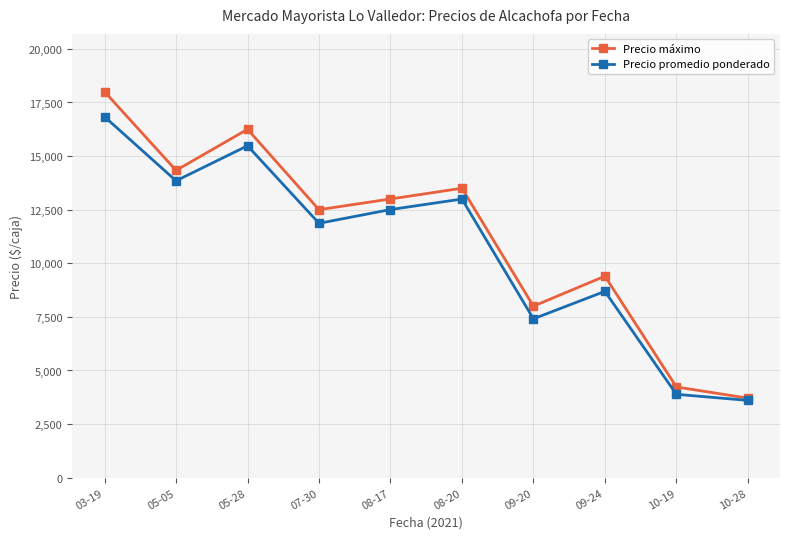

What is the average value of the Precio máximo series?

11292.5